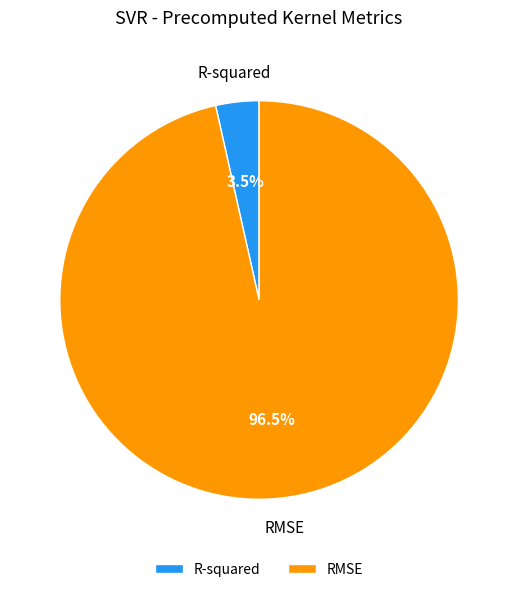

Rank the categories by value from lowest to highest.

R-squared, RMSE